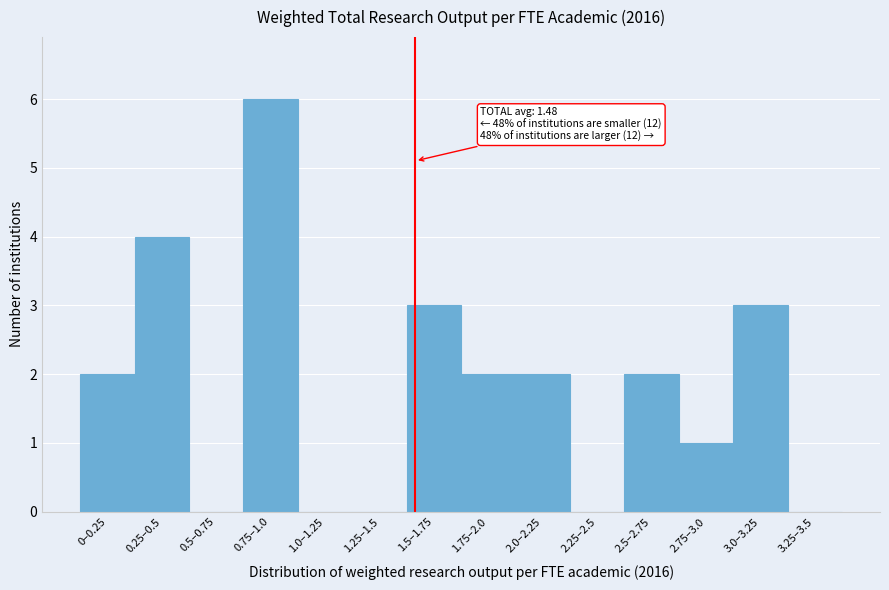

Reading right to left, transcribe all the data shown in this chart.

3.25–3.5=0	3.0–3.25=3	2.75–3.0=1	2.5–2.75=2	2.25–2.5=0	2.0–2.25=2	1.75–2.0=2	1.5–1.75=3	1.25–1.5=0	1.0–1.25=0	0.75–1.0=6	0.5–0.75=0	0.25–0.5=4	0–0.25=2